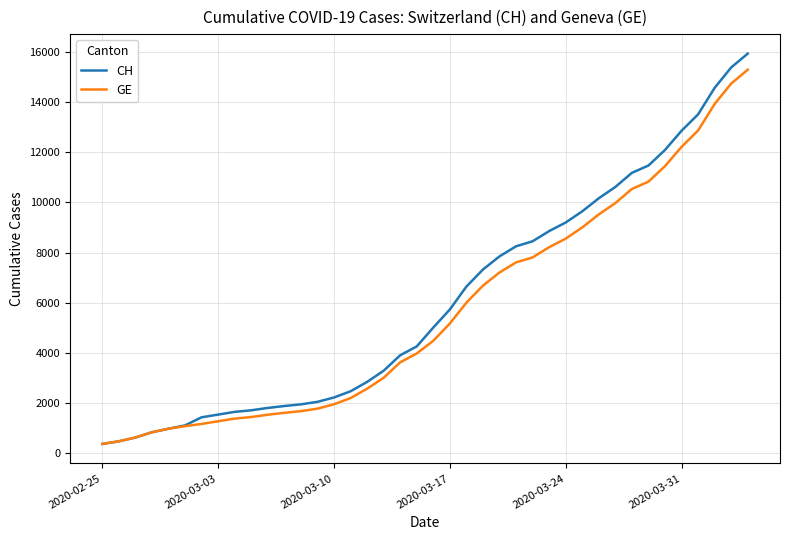

Which series has the widest spread of values?

CH